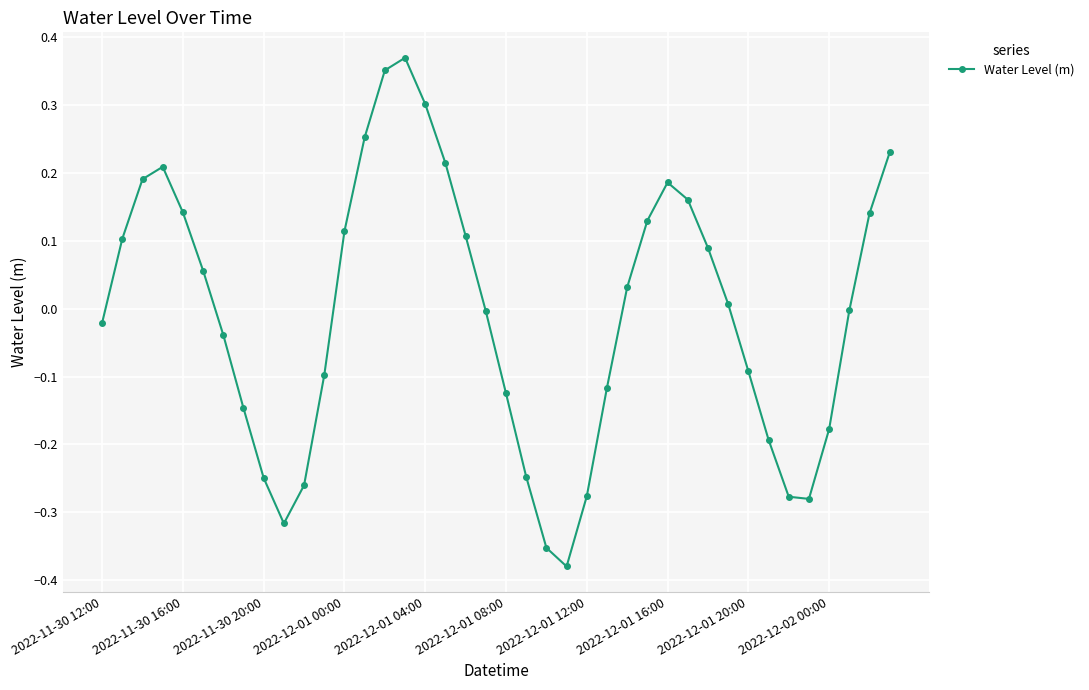

How many interior local peaks (higher than both neighbors) does the data have?

3